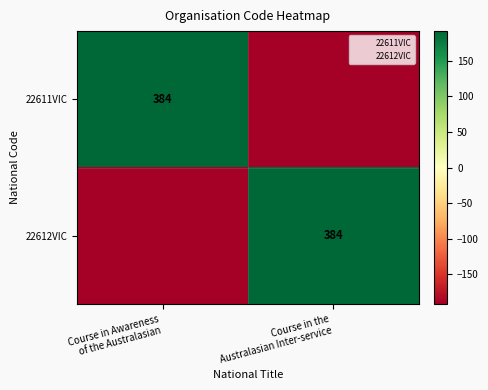

Is it true that 22611VIC equals 43 at Course in Awareness of the Australasian?

False